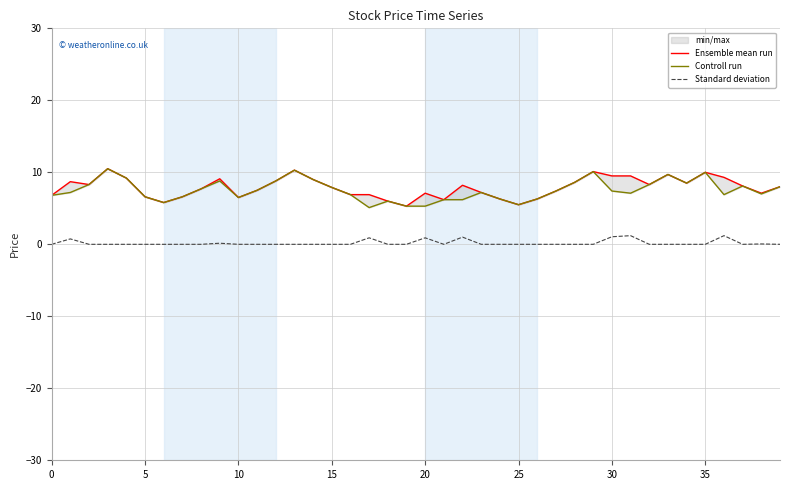

Which series has the largest total across all categories?

Ensemble mean run